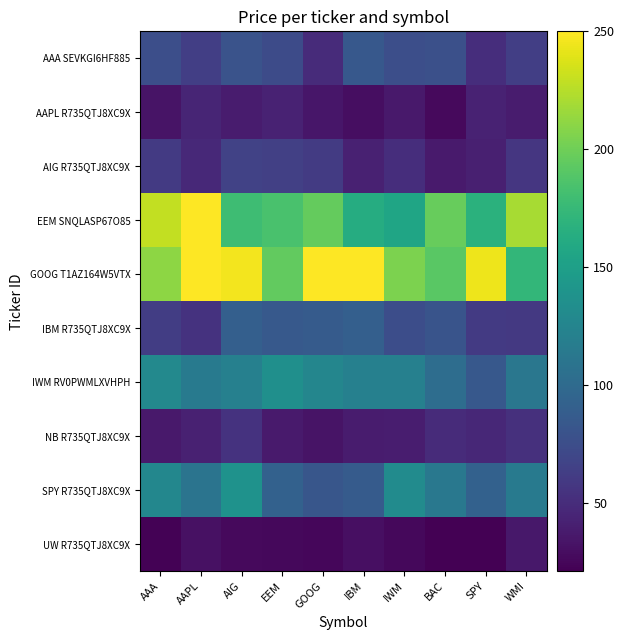

Between IBM and GOOG, which is larger?

IBM